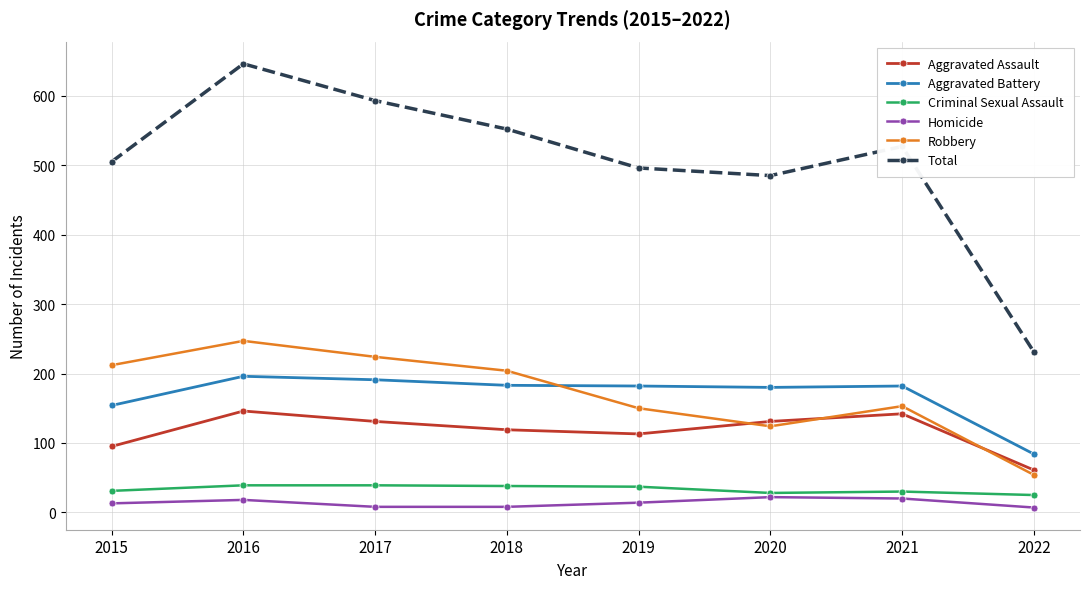

What is the total value across all series at 2015?

1010